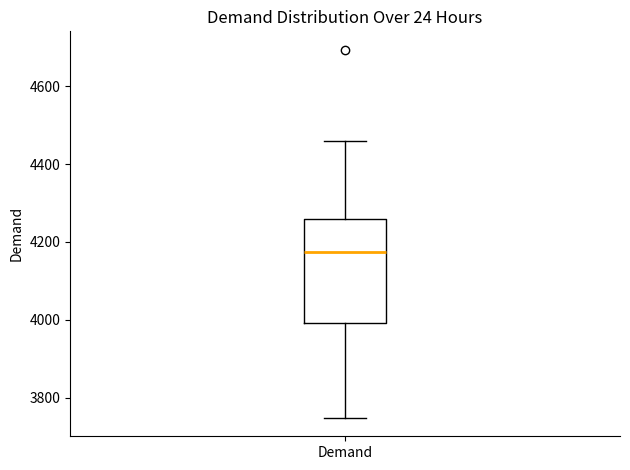

Transcribe this box plot: give where the median line is, the range the box spans, and where the two whiskers end, as read against the y-axis. The values are not printed on the chart, so give them approximately, as read against the axis.

median 4180, box 4000 to 4260, whiskers 3740 to 4460